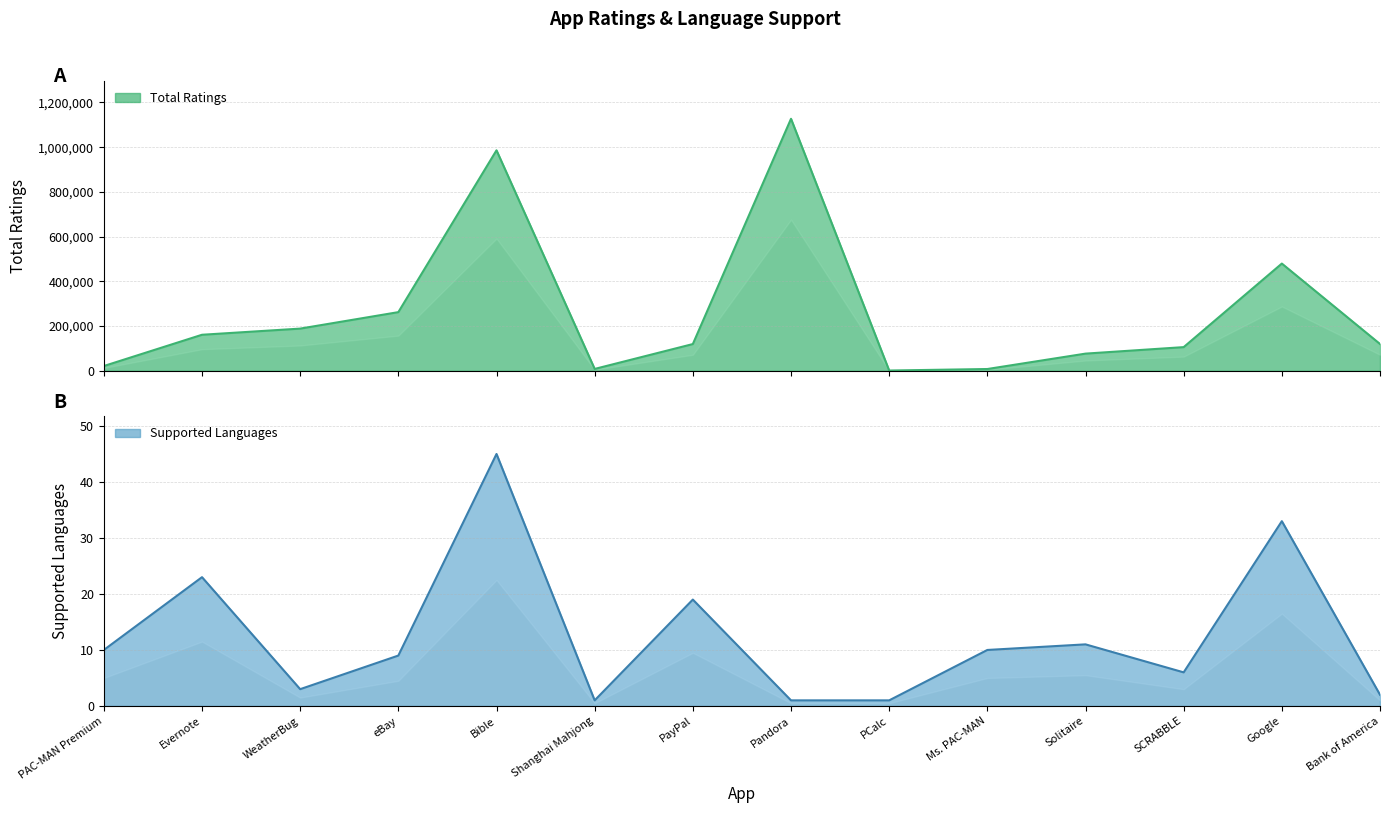

What is the difference between the maximum and minimum values in the Supported Languages series?

44